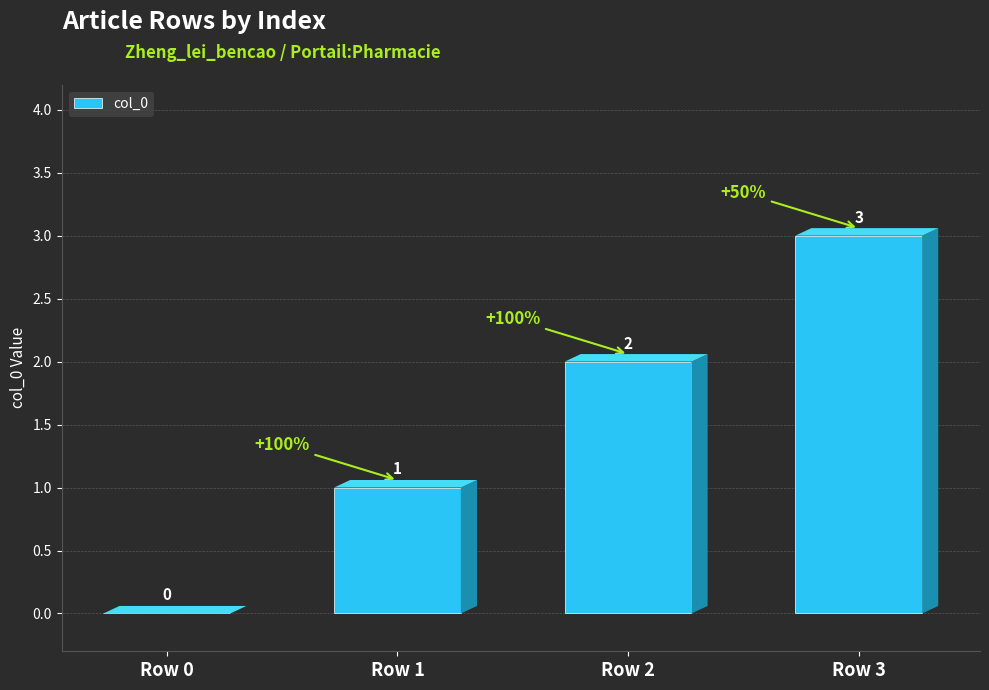

Reading left to right, list all the values displayed in this chart.

0	1	2	3